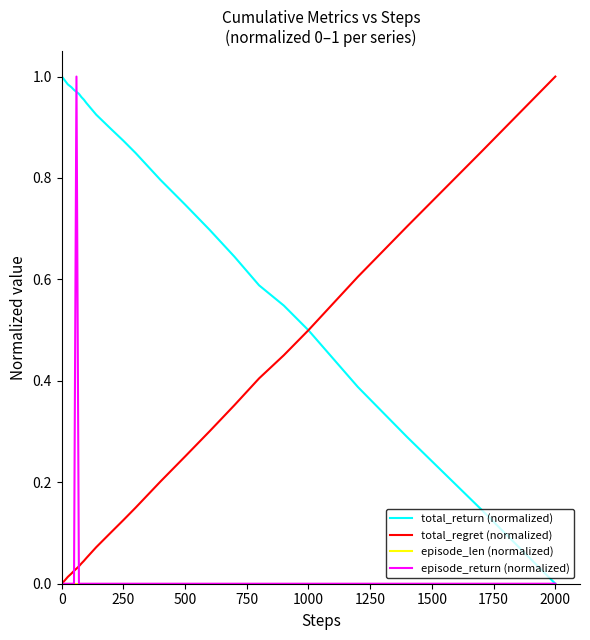

Which series has the largest total across all categories?

total_return (normalized)